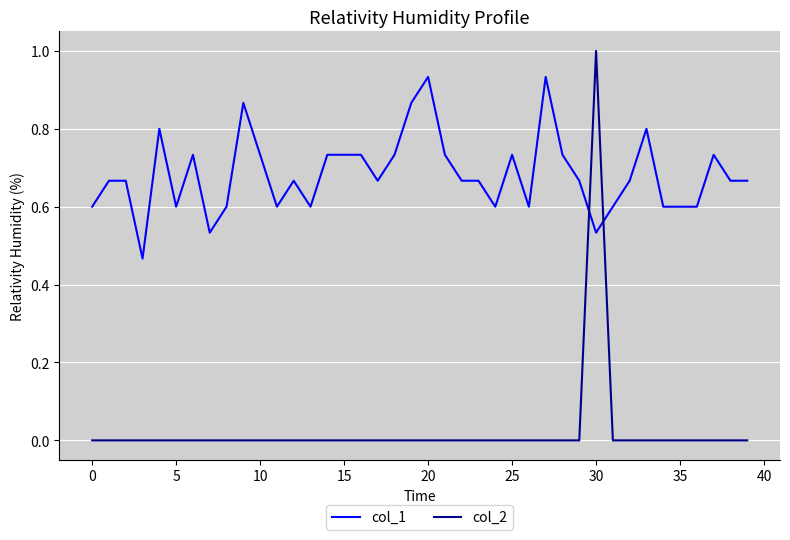

Which series has the largest total across all categories?

col_1